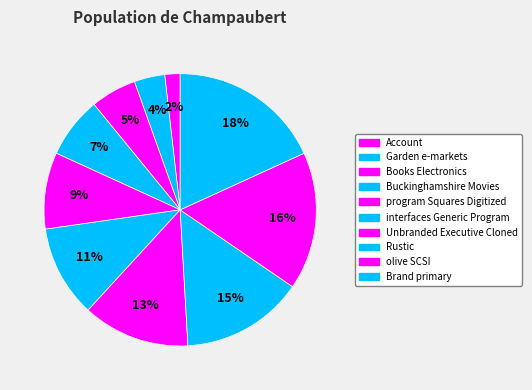

True or false: Buckinghamshire Movies accounts for 1% of the total.

False